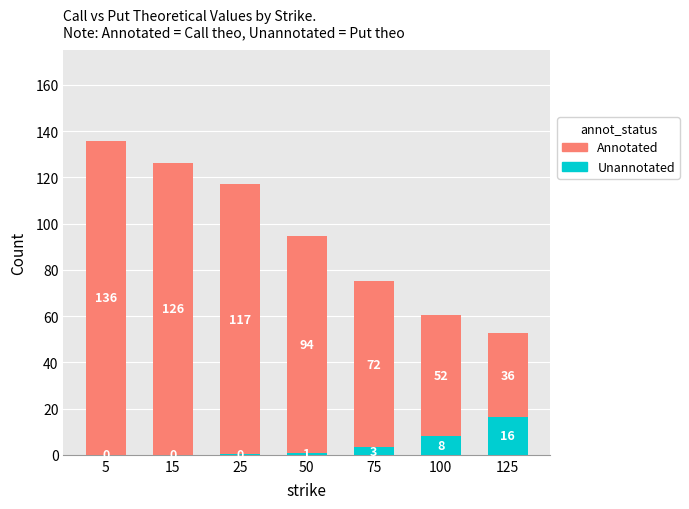

What is the maximum value for Unannotated?

16.3